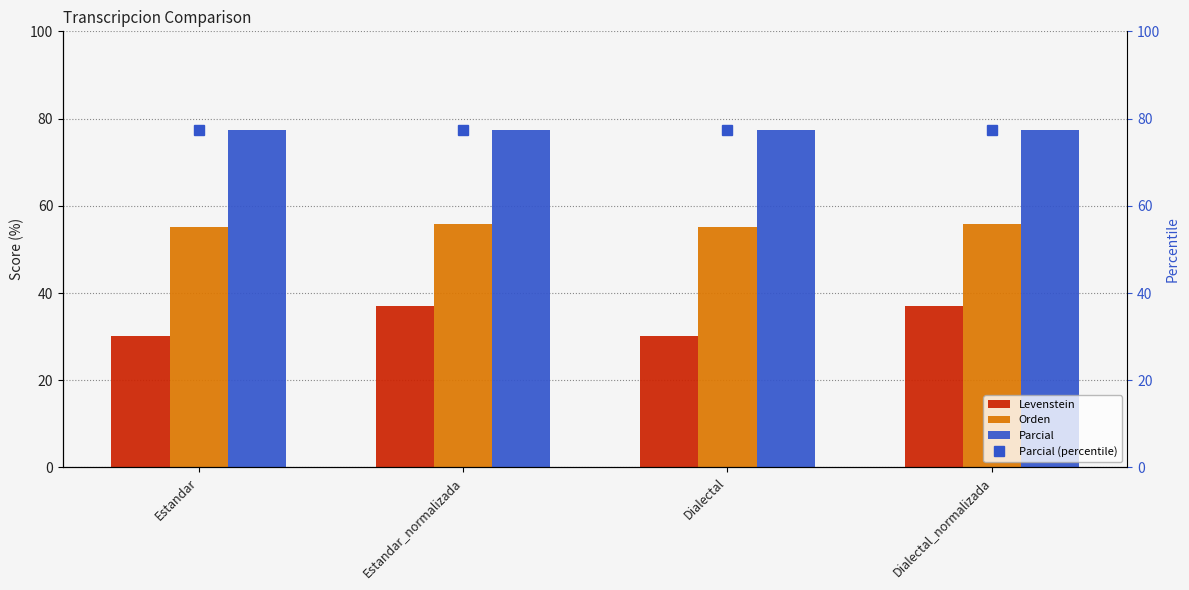

At how many categories does at least one series exceed 48?

4